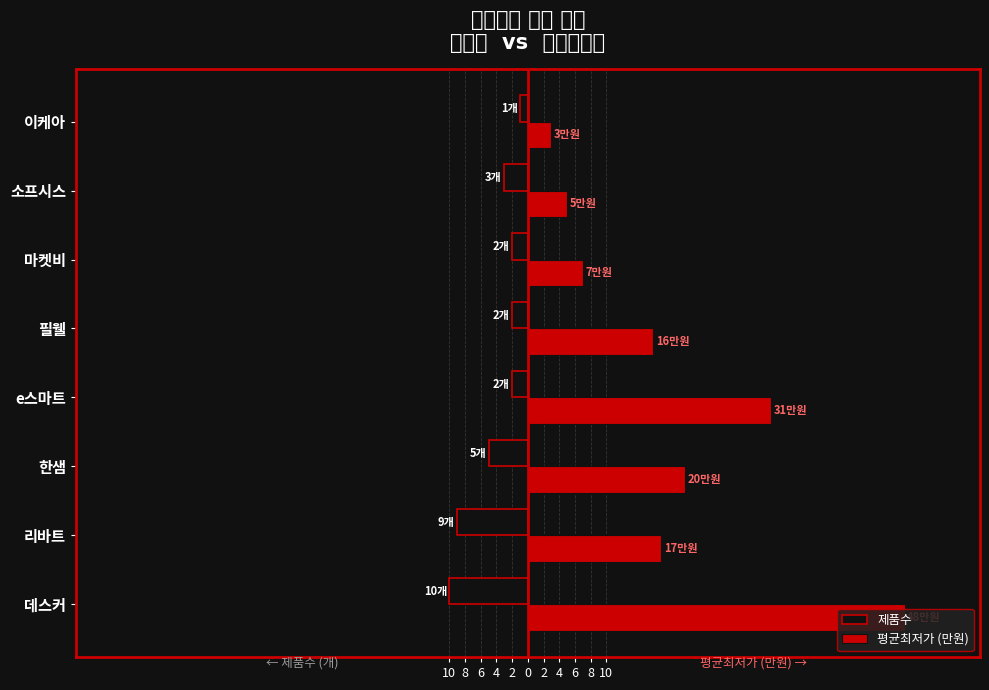

What are all the series names shown in the legend?

제품수, 평균최저가 (만원)